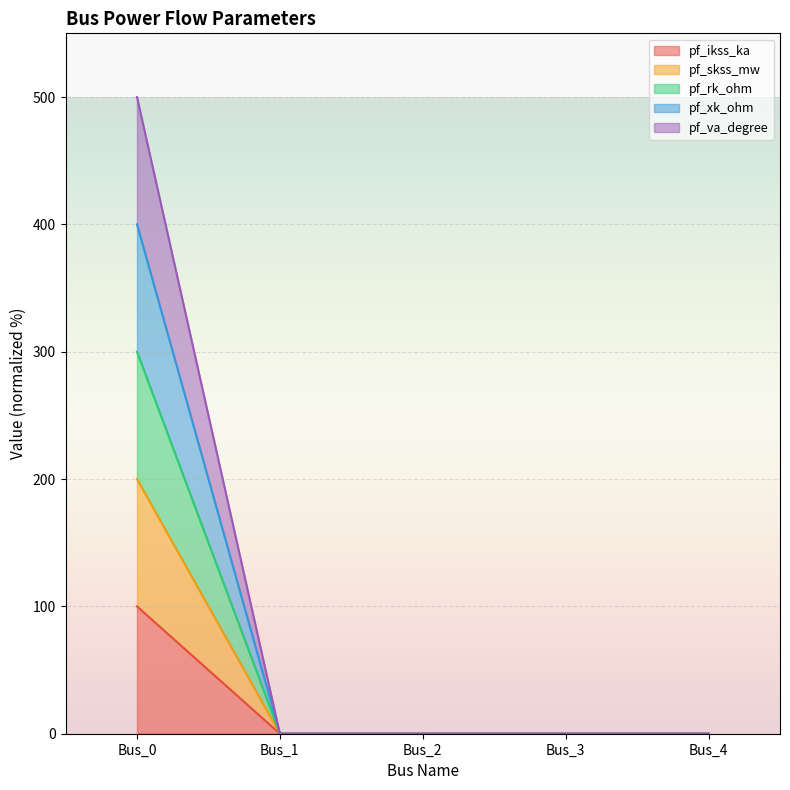

At Bus_0, list the series in order from smallest to largest.

pf_skss_mw, pf_rk_ohm, pf_ikss_ka, pf_xk_ohm, pf_va_degree